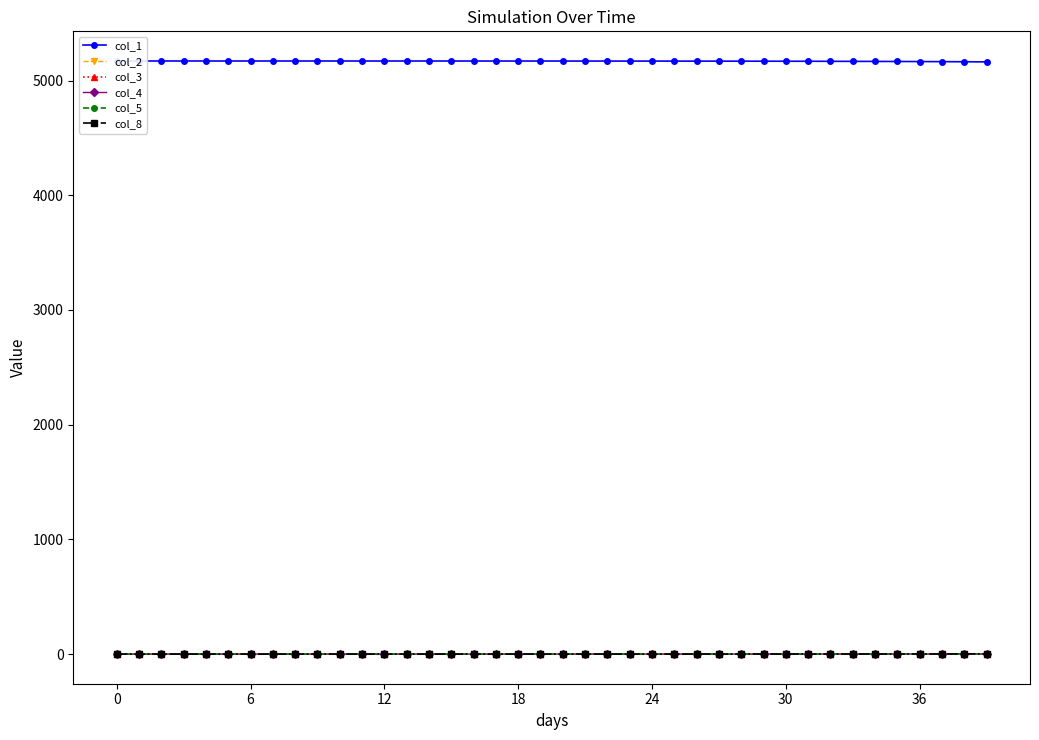

True or false: col_8 has a value of -1.0 at 0.

False